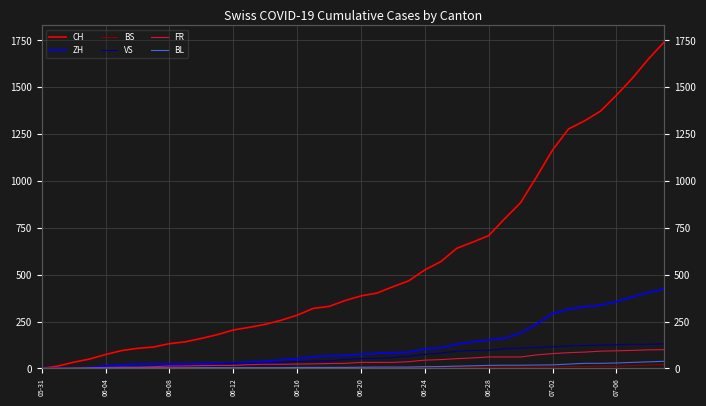

Does the chart display data point markers on the line(s)?

No